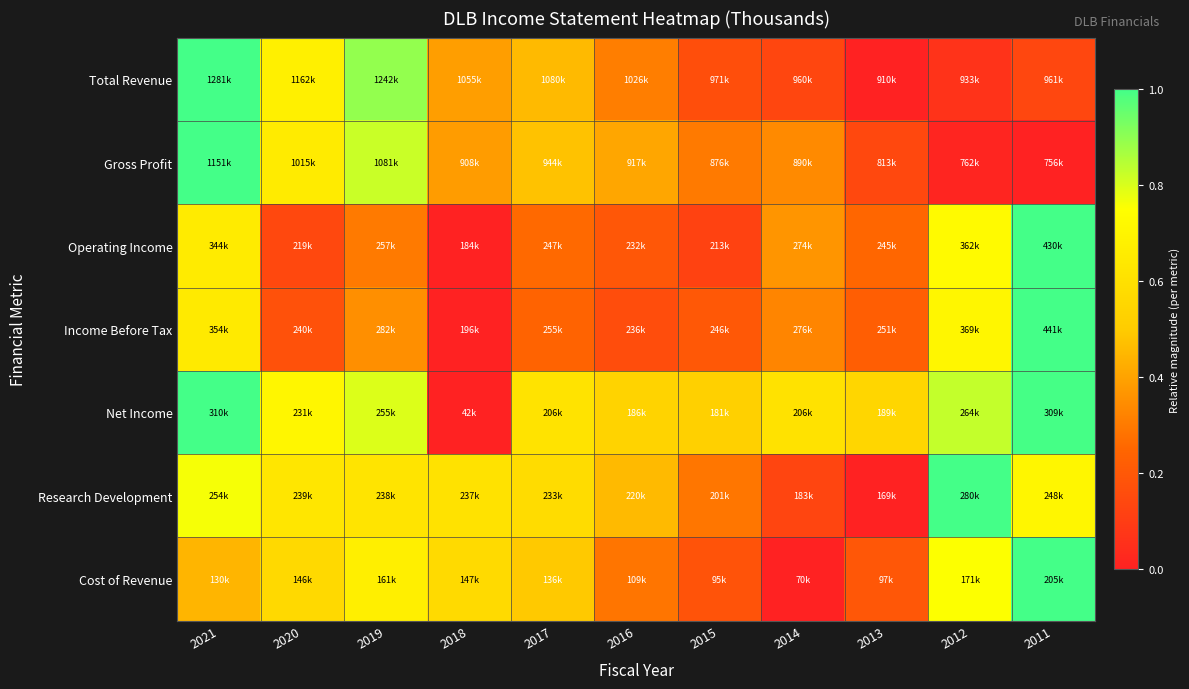

Which label corresponds to the smallest value in the chart?

2013